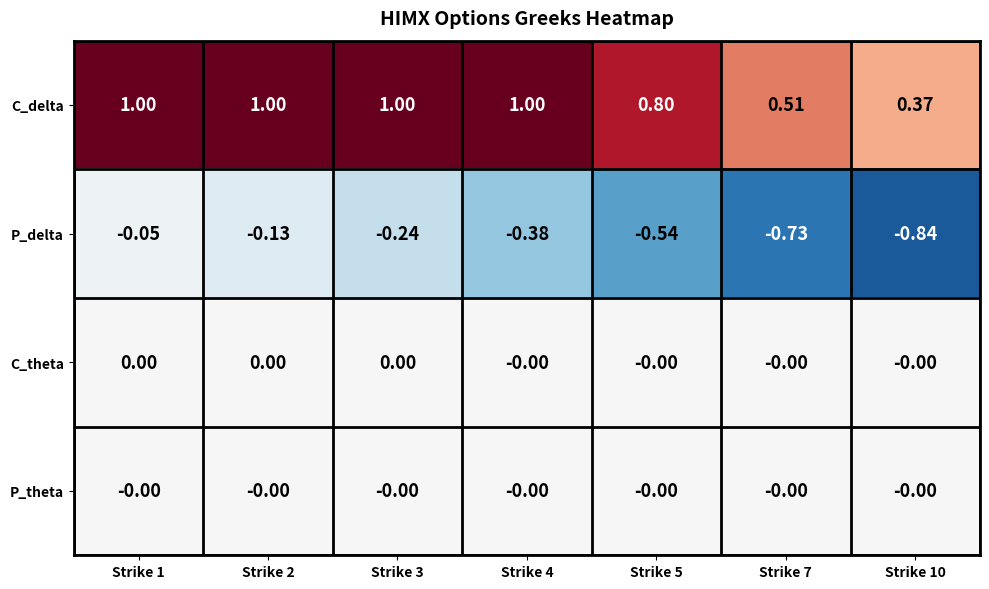

Which series has the largest total across all categories?

C_delta